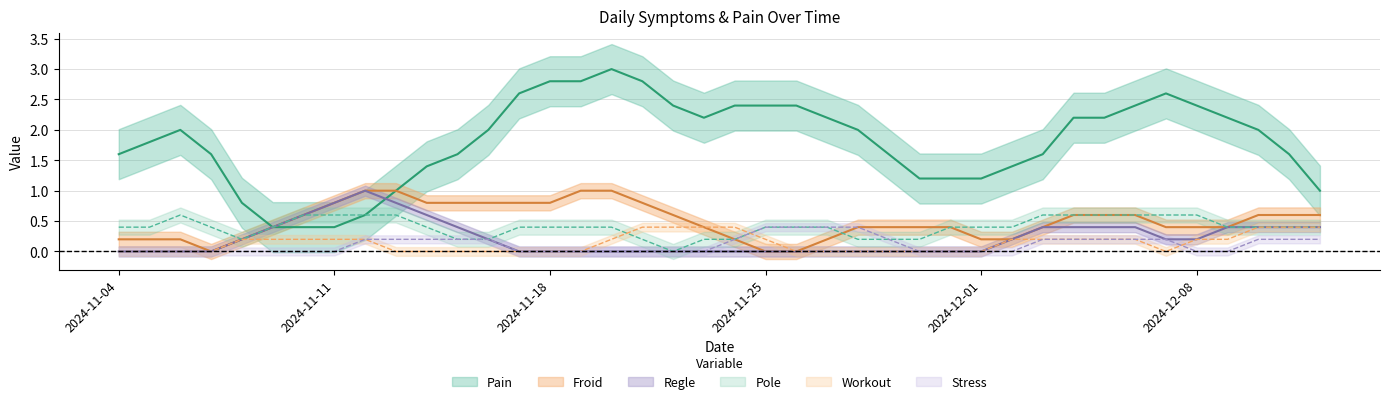

Where is Regle nearest to the value 0?

2024-11-04